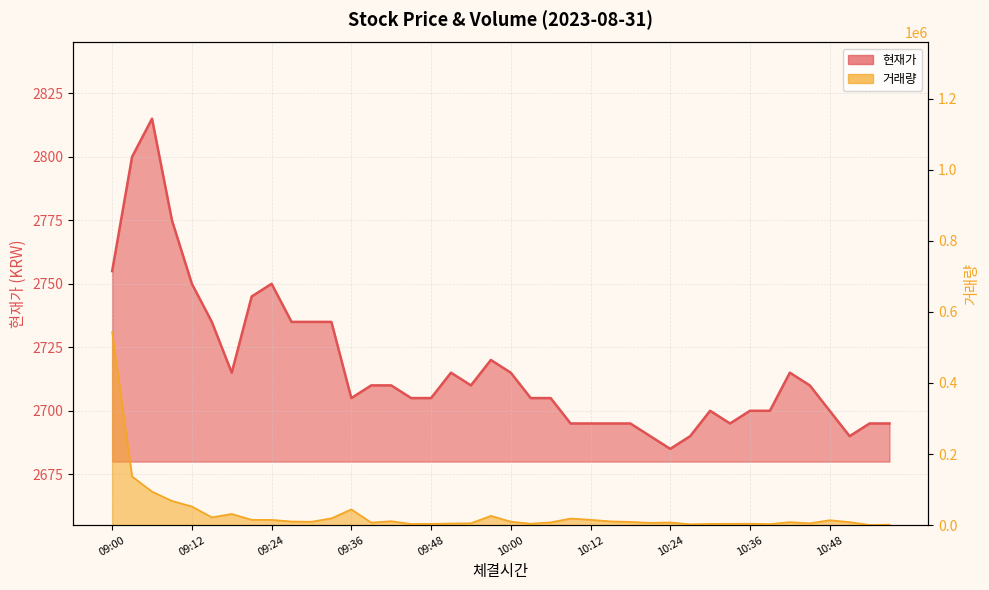

The value of 현재가 at 09:12 is 2750. True or false?

True